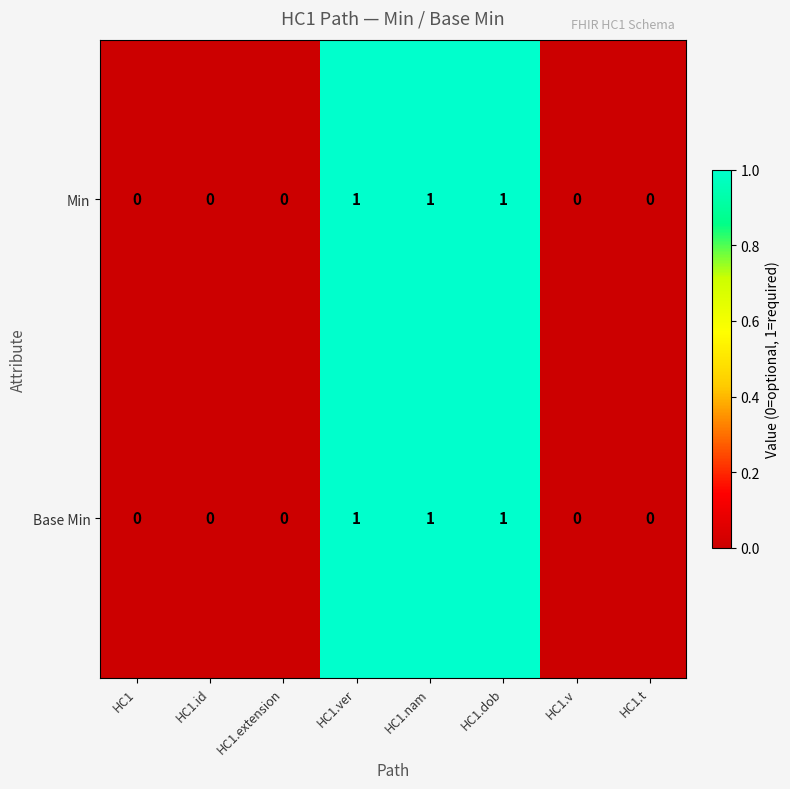

The value of Base Min at HC1.nam is 1. True or false?

True